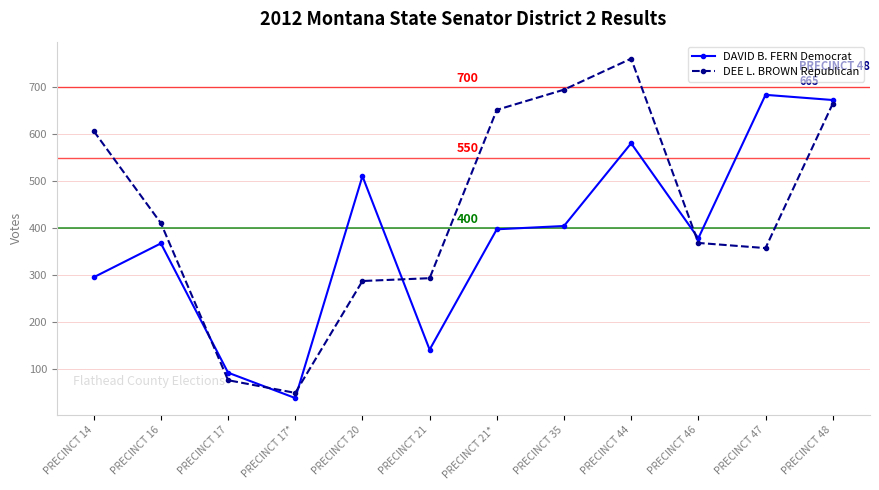

What is the average value of the DEE L. BROWN Republican series?

436